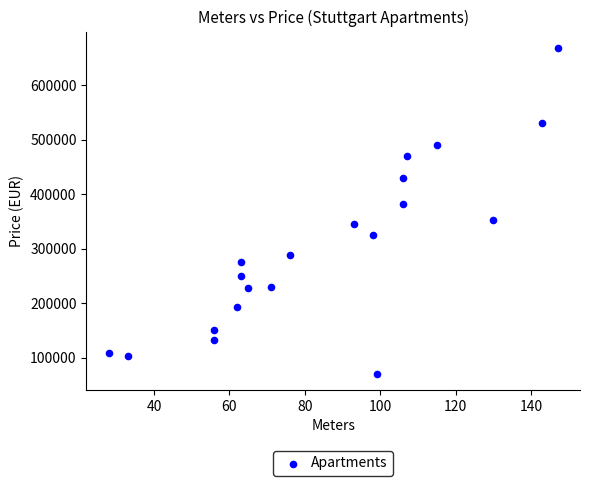

What is the range of X values (max minus min)?

119